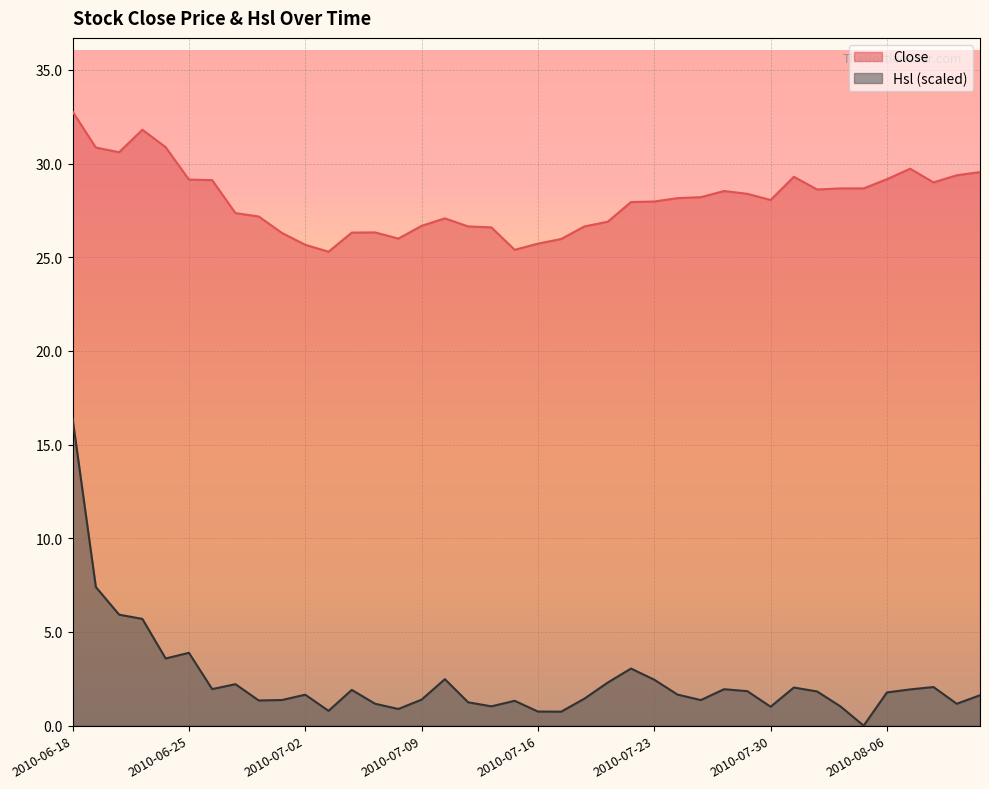

What are all the series names shown in the legend?

Close, Hsl (scaled)